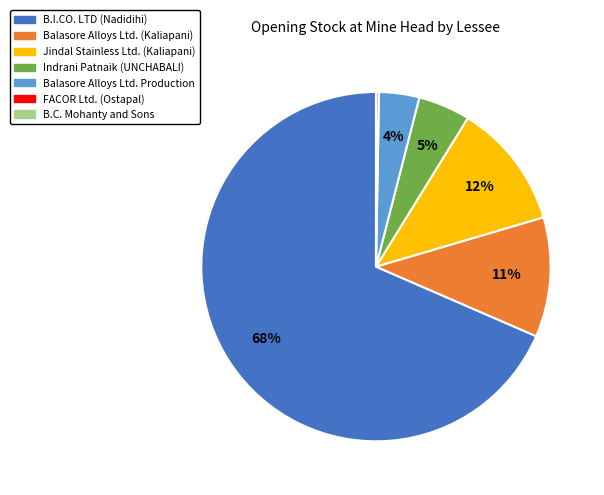

Is there any slice that represents more than half of the pie?

Yes